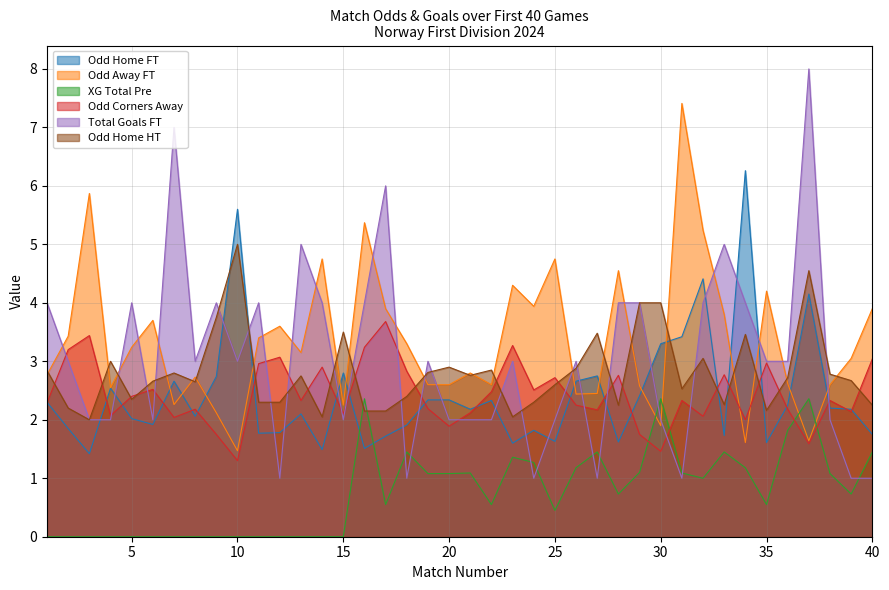

At which label is Odd_A_FT closest to 4?

24